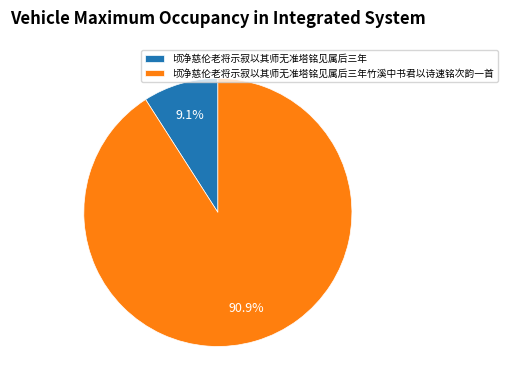

Which slice represents more than half of the pie?

顷净慈伦老将示寂以其师无准塔铭见属后三年竹溪中书君以诗速铭次韵一首